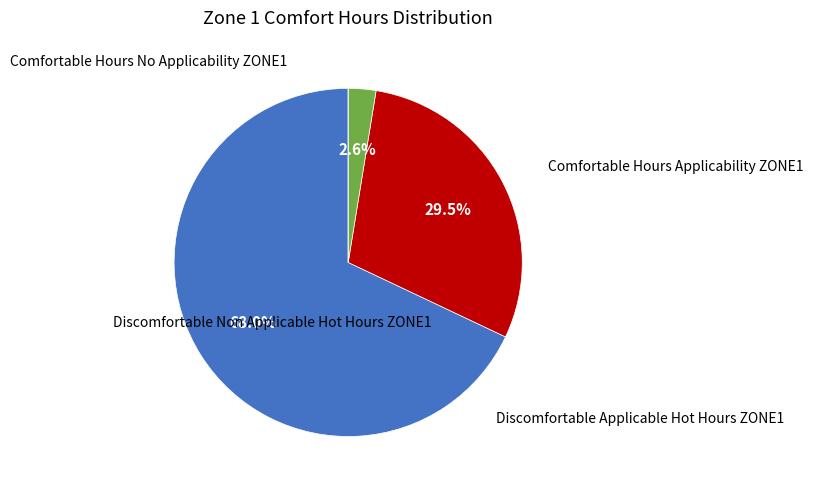

Is there a majority slice in this chart?

Yes